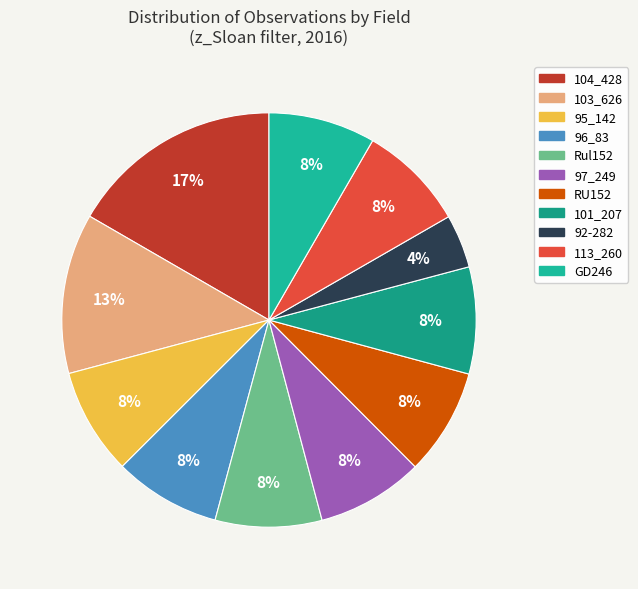

What percentage do 97_249 and 101_207 together represent?

18.2%